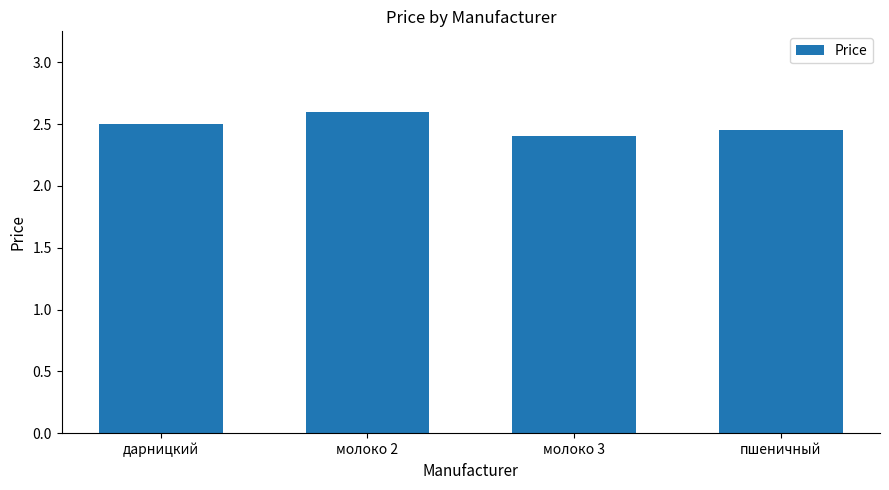

Does the chart contain stacked bars?

No